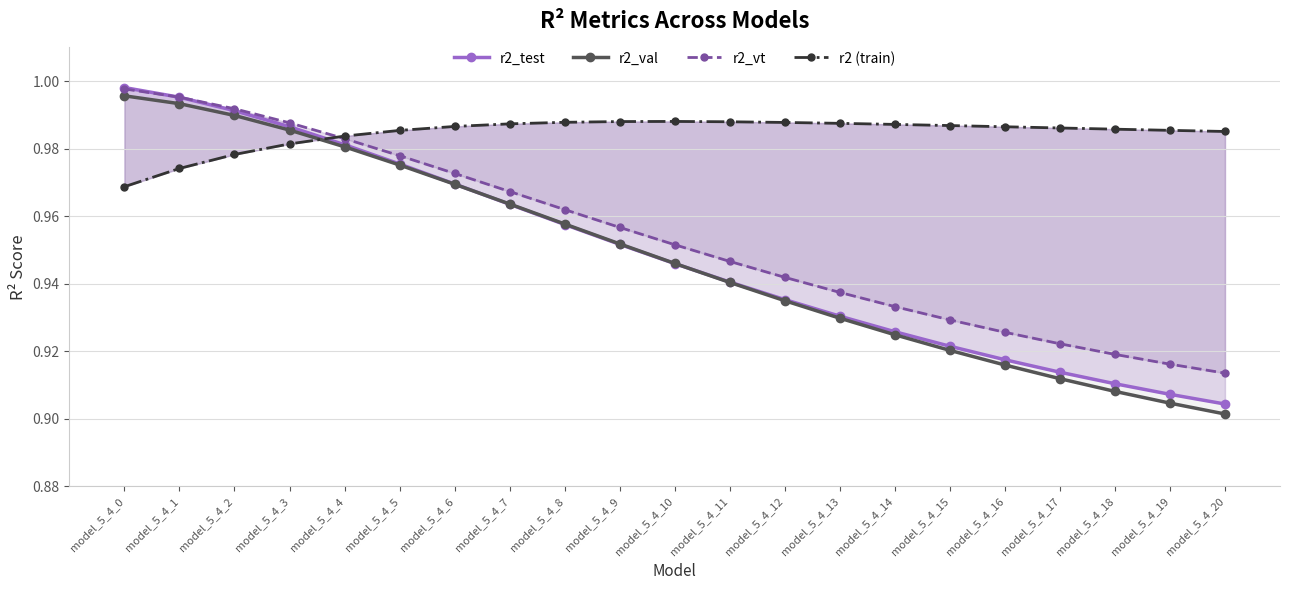

Reading left to right, extract all data points from this chart.

r2_test: 1.0	1.0	1.0	1.0	1.0	1.0	1.0	1.0	1.0	1.0	0.9	0.9	0.9	0.9	0.9	0.9	0.9	0.9	0.9	0.9	0.9
r2_val: 1.0	1.0	1.0	1.0	1.0	1.0	1.0	1.0	1.0	1.0	0.9	0.9	0.9	0.9	0.9	0.9	0.9	0.9	0.9	0.9	0.9
r2_vt: 1.0	1.0	1.0	1.0	1.0	1.0	1.0	1.0	1.0	1.0	1.0	0.9	0.9	0.9	0.9	0.9	0.9	0.9	0.9	0.9	0.9
r2 (train): 1.0	1.0	1.0	1.0	1.0	1.0	1.0	1.0	1.0	1.0	1.0	1.0	1.0	1.0	1.0	1.0	1.0	1.0	1.0	1.0	1.0